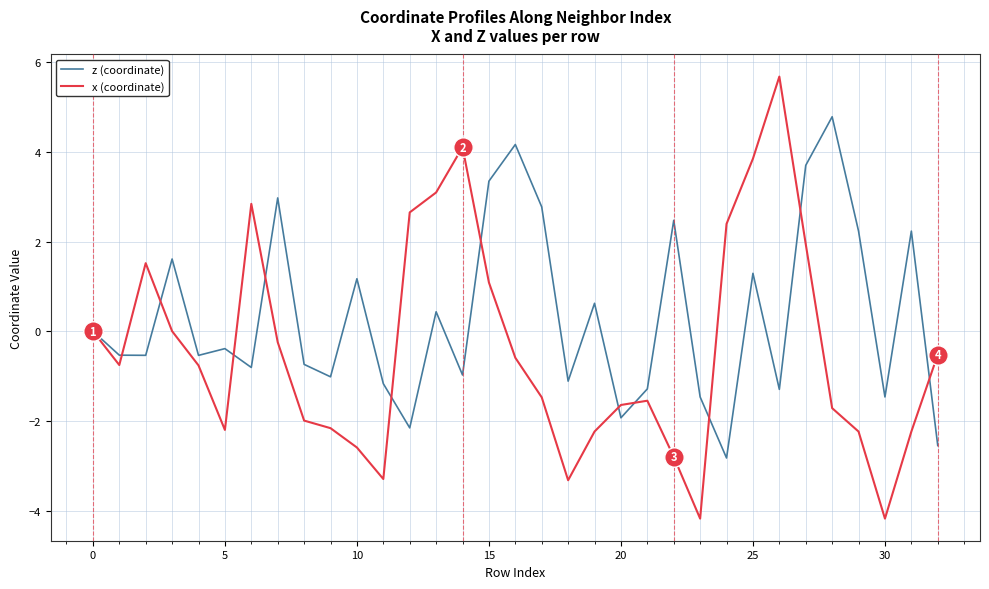

What is the lowest value of the x (coordinate) series?

-4.2